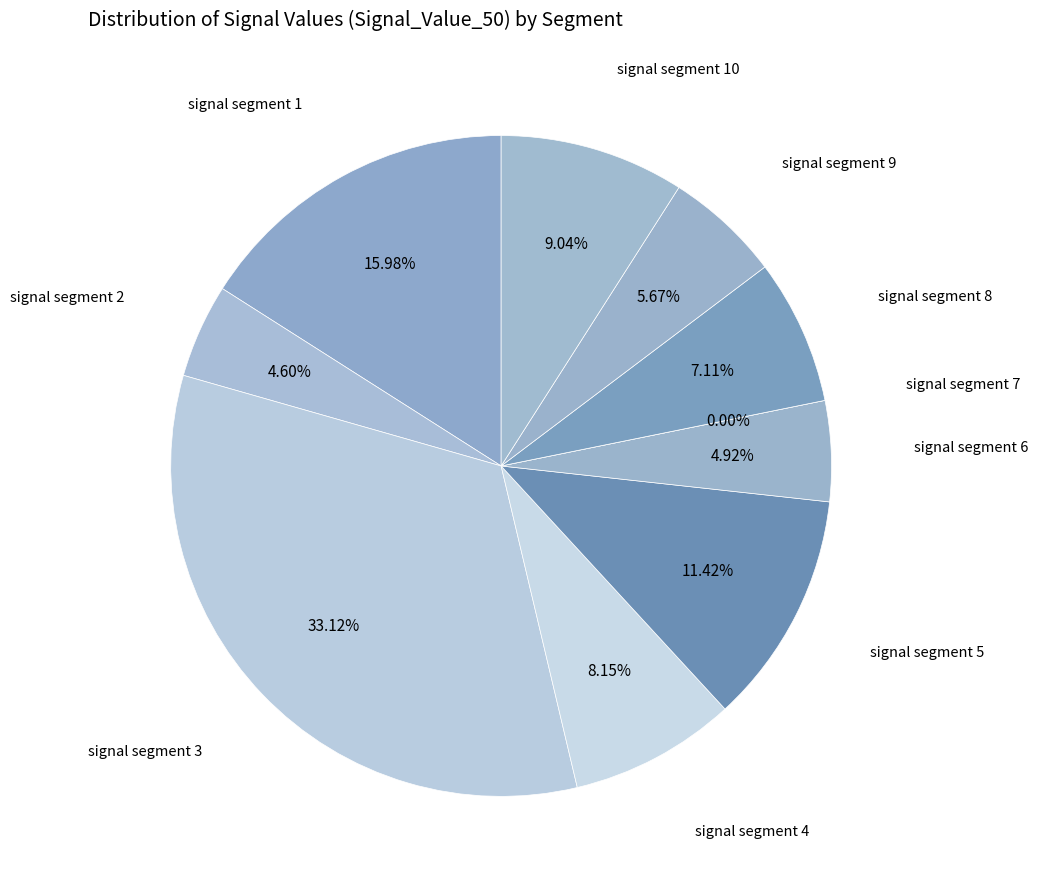

Which slice is the smallest?

signal segment 7